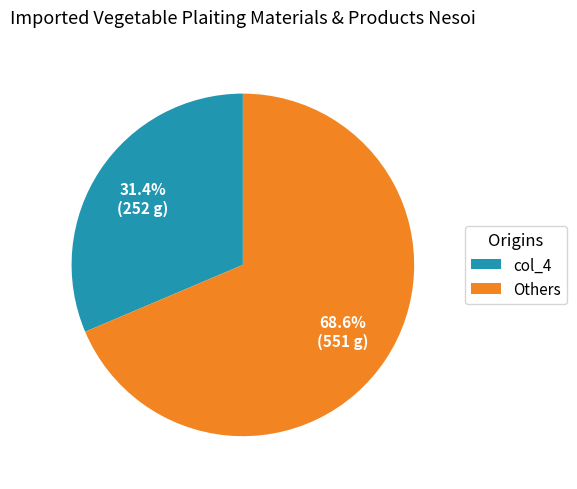

Which slice represents more than half of the pie?

Others